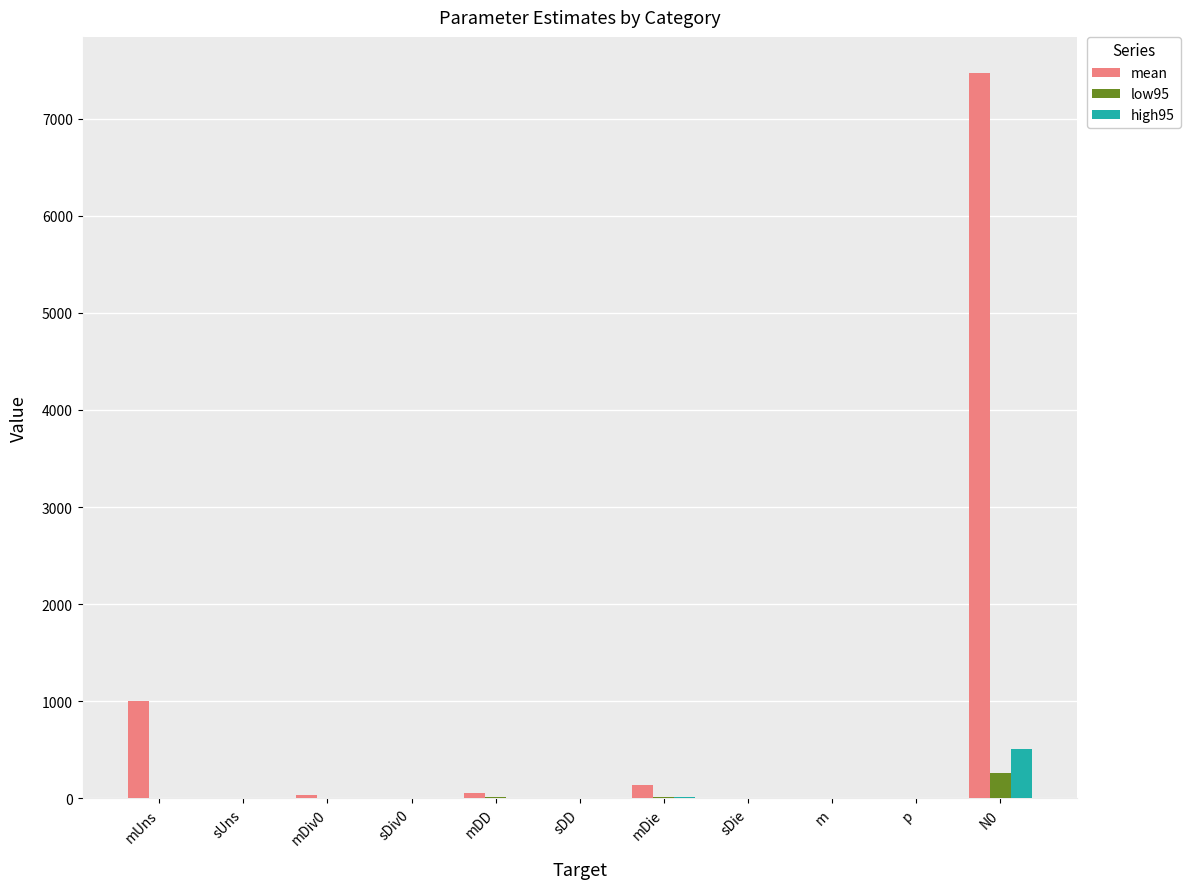

Is it true that high95 equals -0.0 at sUns?

True